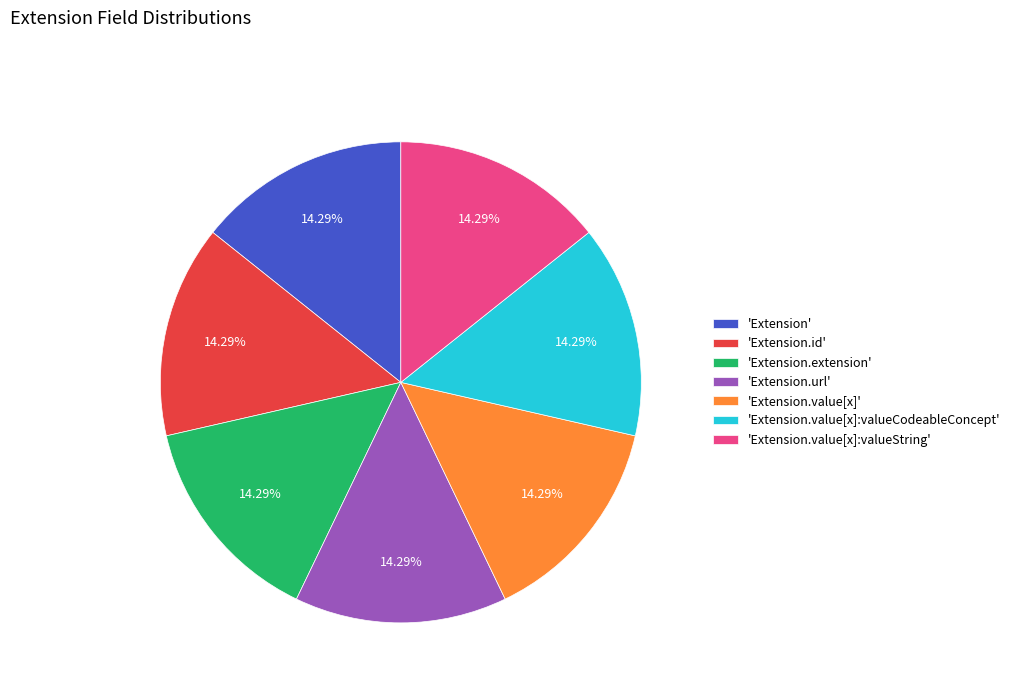

Combined, do 'Extension.url' and 'Extension.value[x]:valueString' account for over 50%?

No